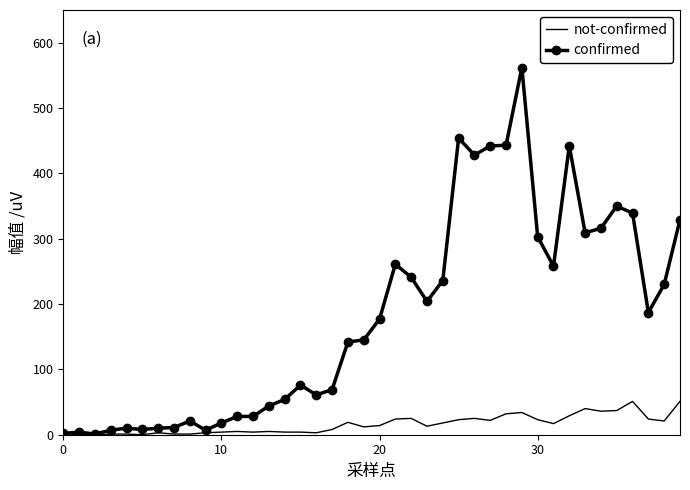

What is the greatest value displayed?

562